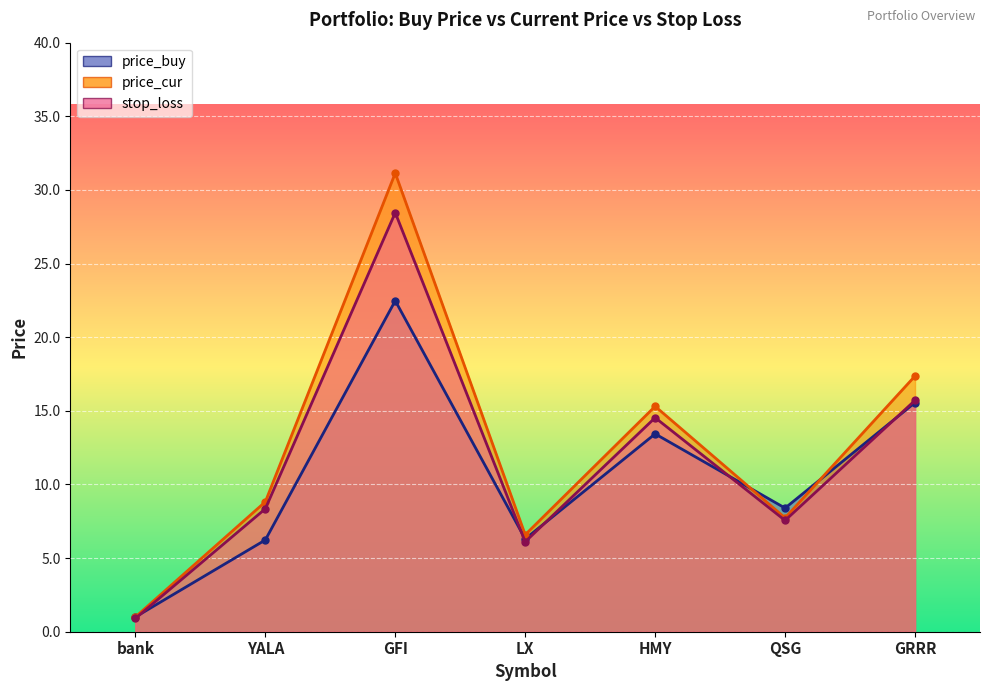

True or false: price_buy has a value of 34.0 at GFI.

False